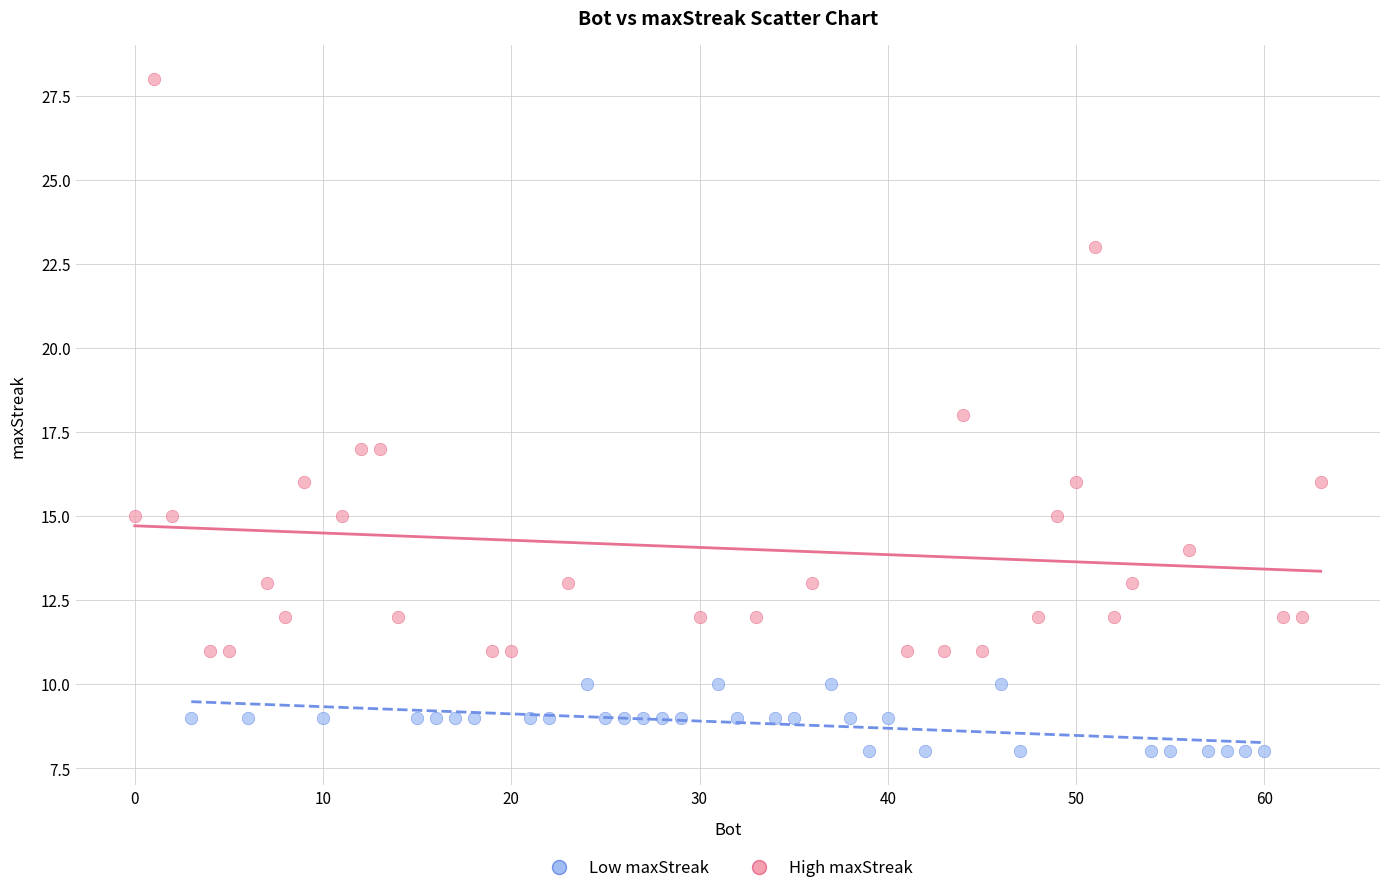

Which series contains the highest Y value?

High maxStreak